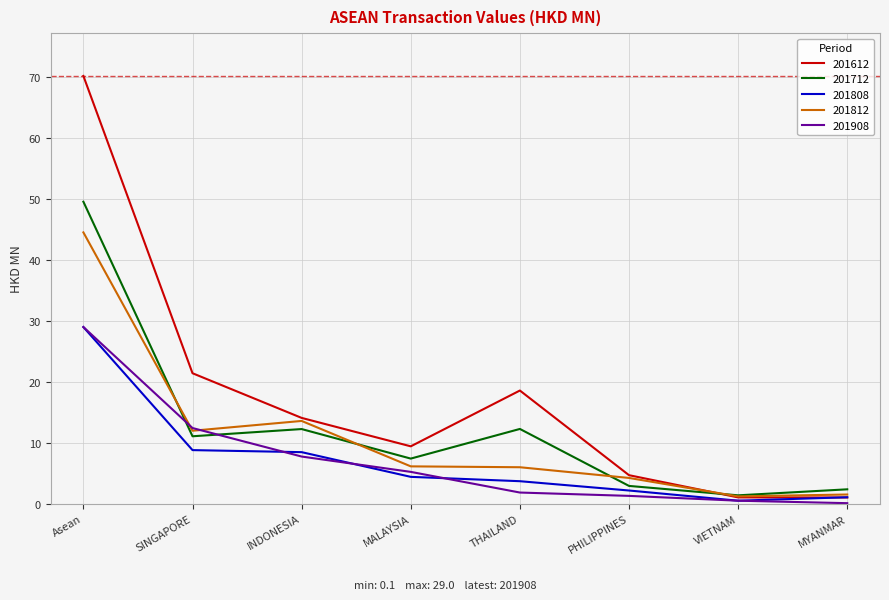

Is it true that 201712 equals 19.4 at SINGAPORE?

False